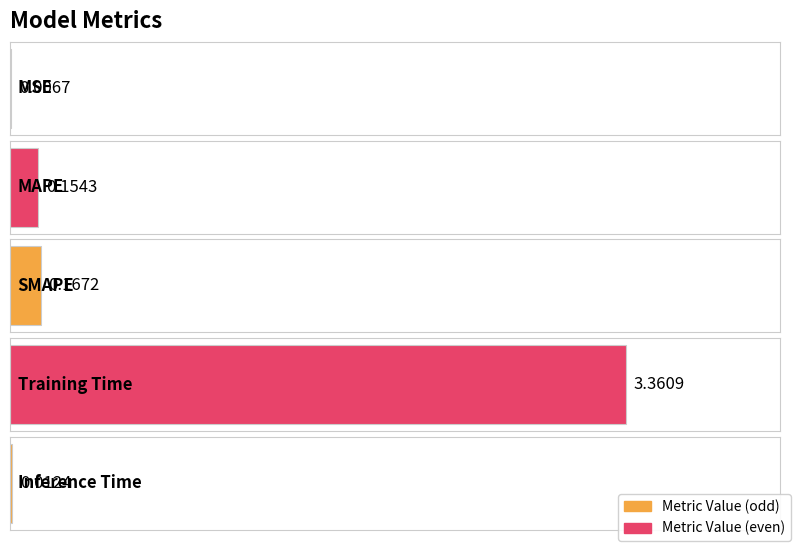

What is the average value?

0.7